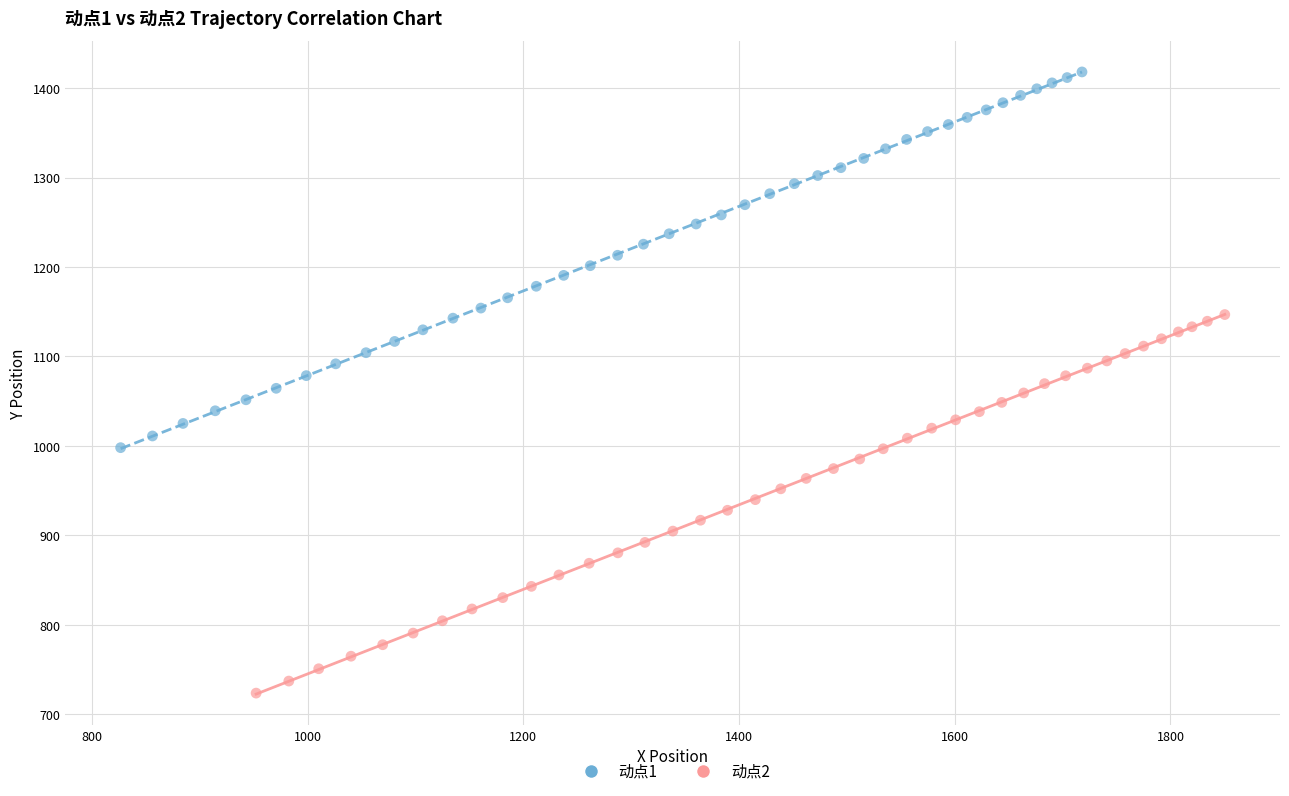

Which series has the largest Y range (max minus min)?

动点2